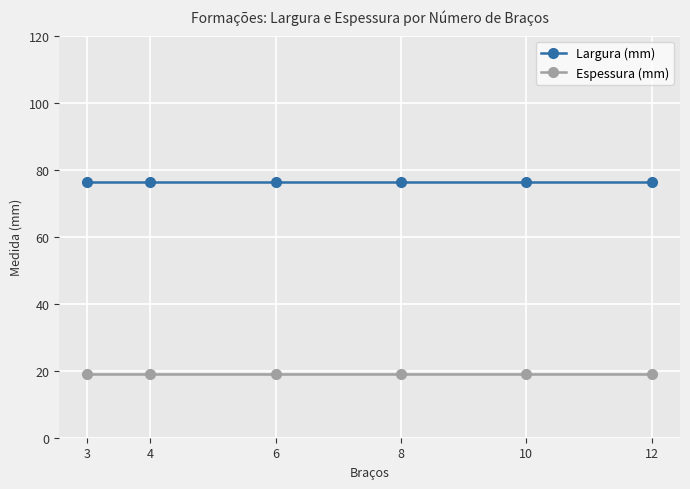

Reading right to left, what are all the values shown in this chart?

Largura (mm): 12=76.2	10=76.2	8=76.2	6=76.2	4=76.2	3=76.2
Espessura (mm): 12=19.1	10=19.1	8=19.1	6=19.1	4=19.1	3=19.1